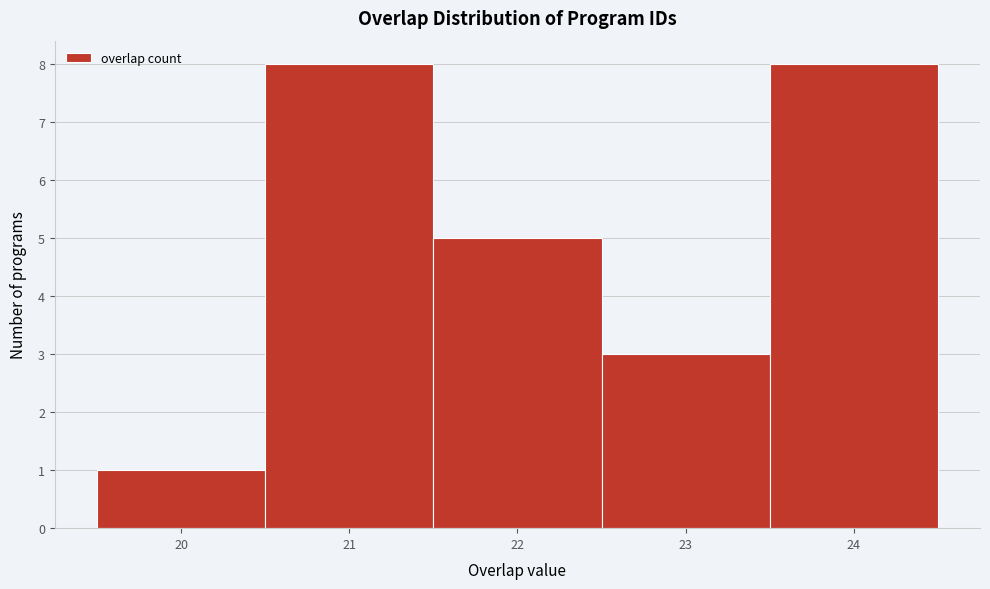

How tall is the bar that spans 21.5 to 22.5 on the x-axis? The values are not printed on the chart, so give them approximately, as read against the axis.

5